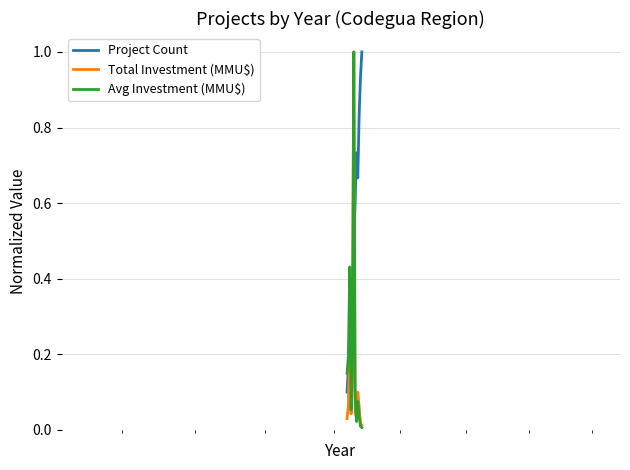

How many times do Project Count and Avg Investment (MMU$) cross each other?

3